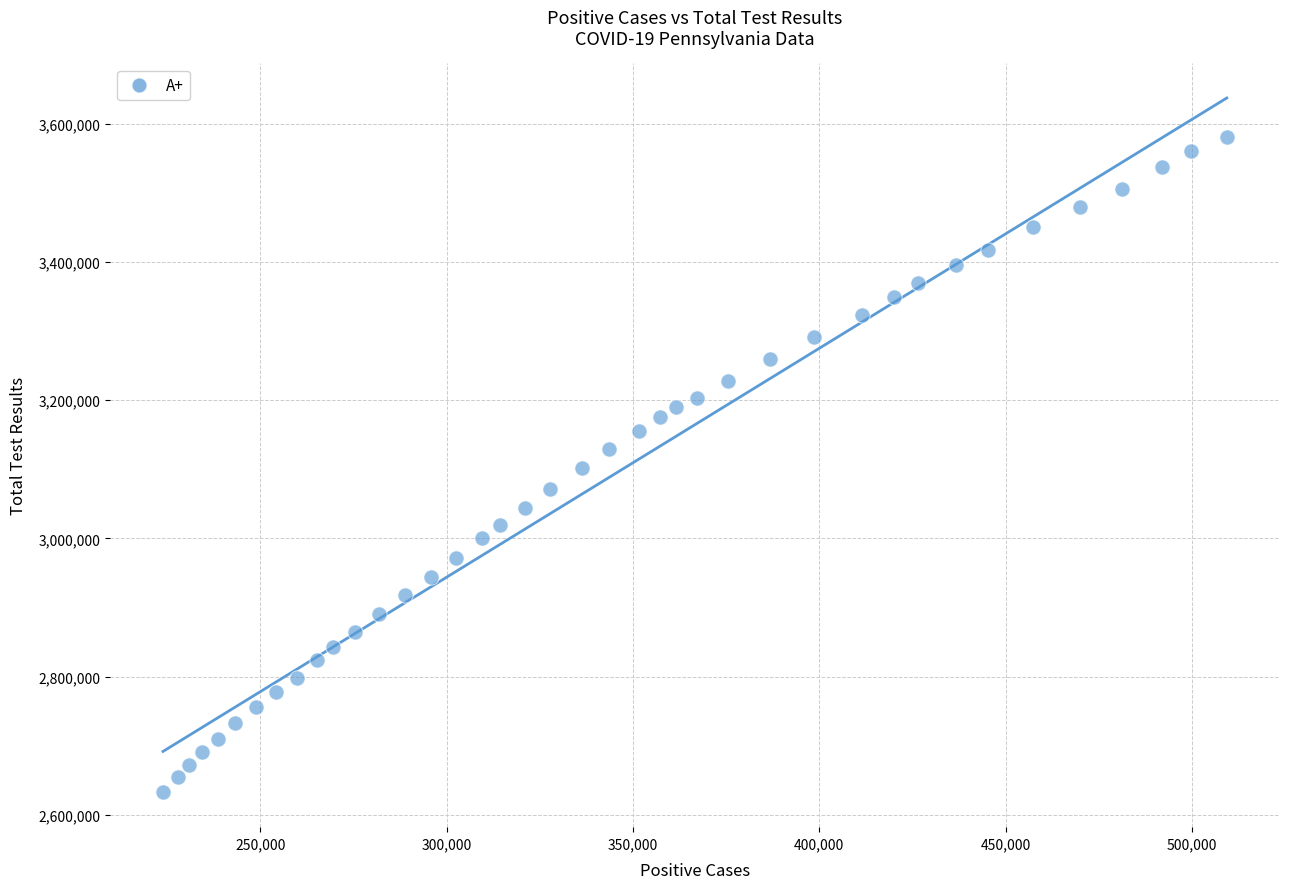

What is the range of Y values (max minus min)?

949309